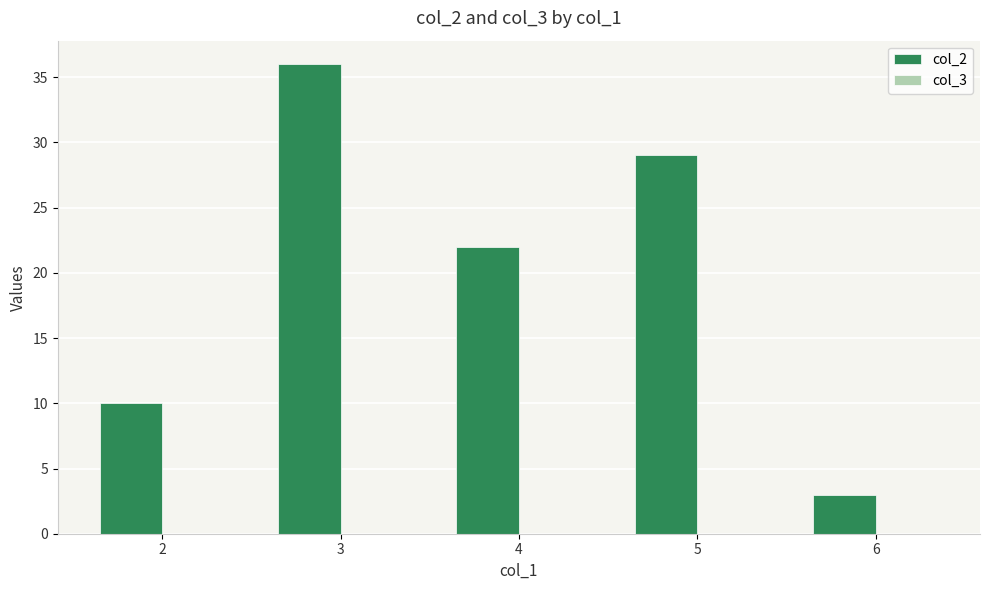

Between 4 and 5, which is larger?

5